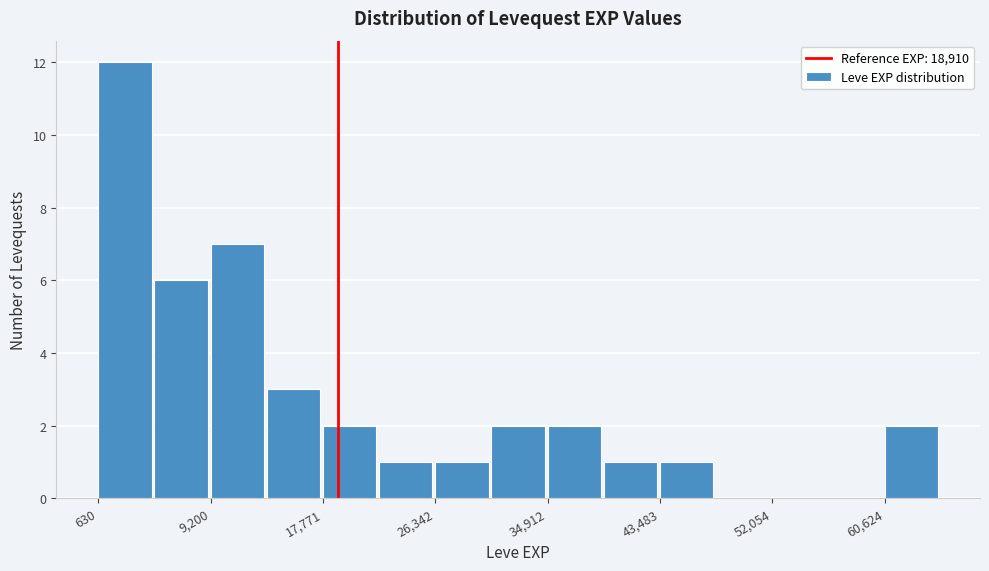

What is the height of the bar covering 22000 to 26000 on the x-axis? Neither the bar edges nor the heights are printed on the chart, so give them approximately, as read against the axes.

1